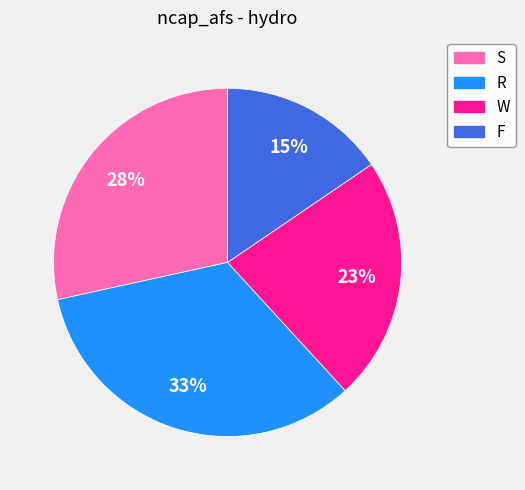

To the nearest percent, what portion does S represent?

28%